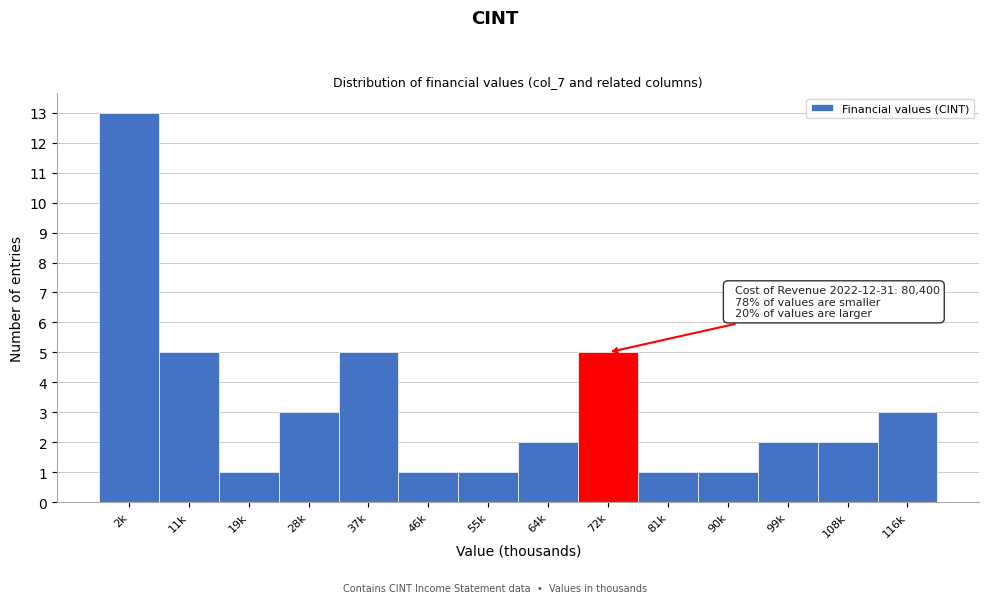

Reading right to left, transcribe all the data shown in this chart.

3	2	2	1	1	5	2	1	1	5	3	1	5	13